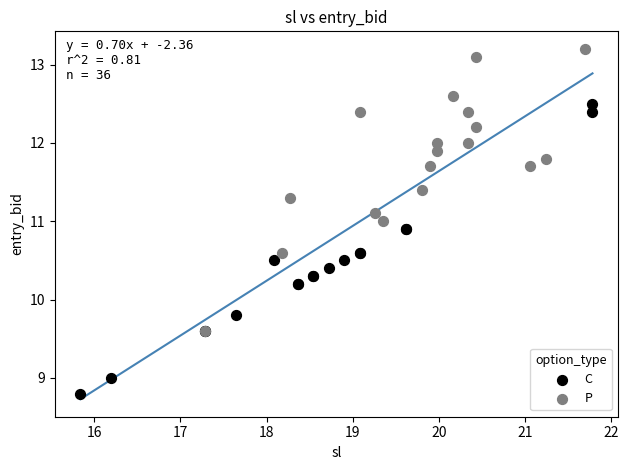

Which series contains the highest Y value?

P